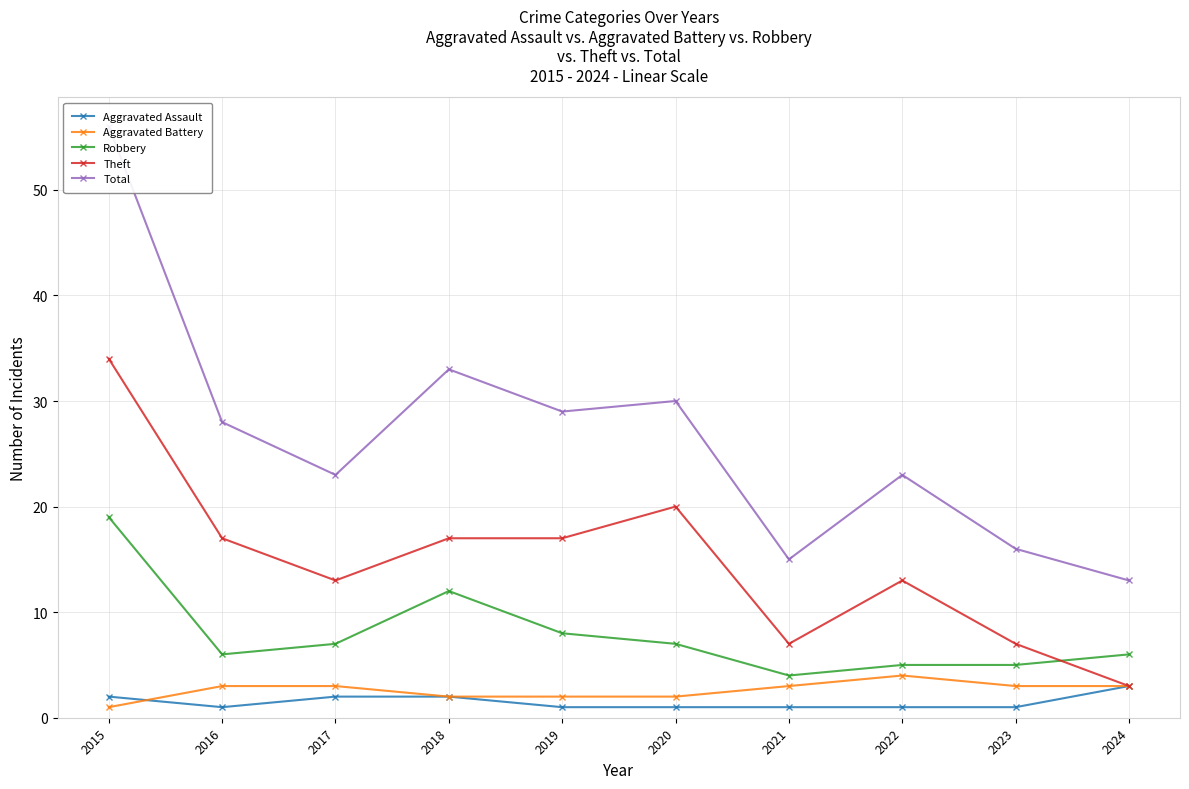

What is the highest value of the Theft series?

34